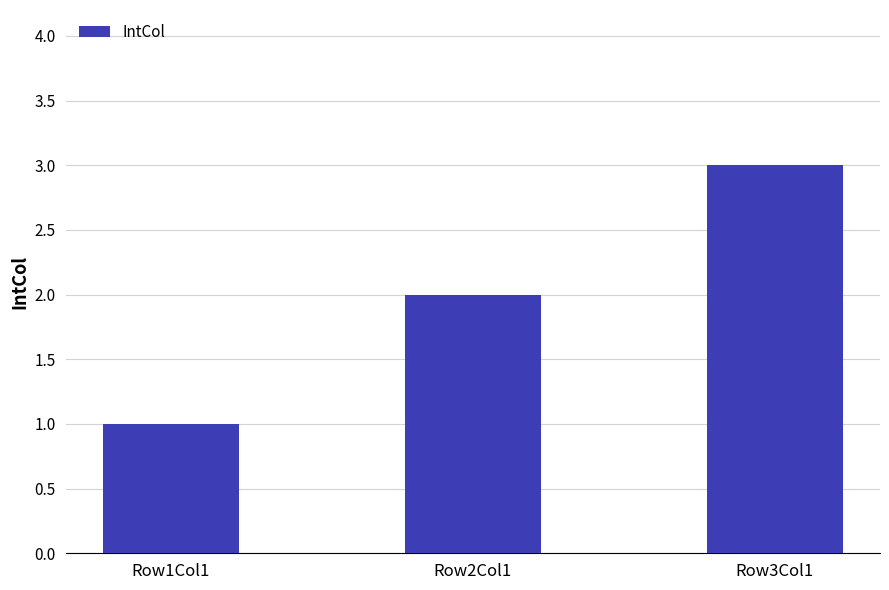

What is the value of the 1st bar from the left?

1